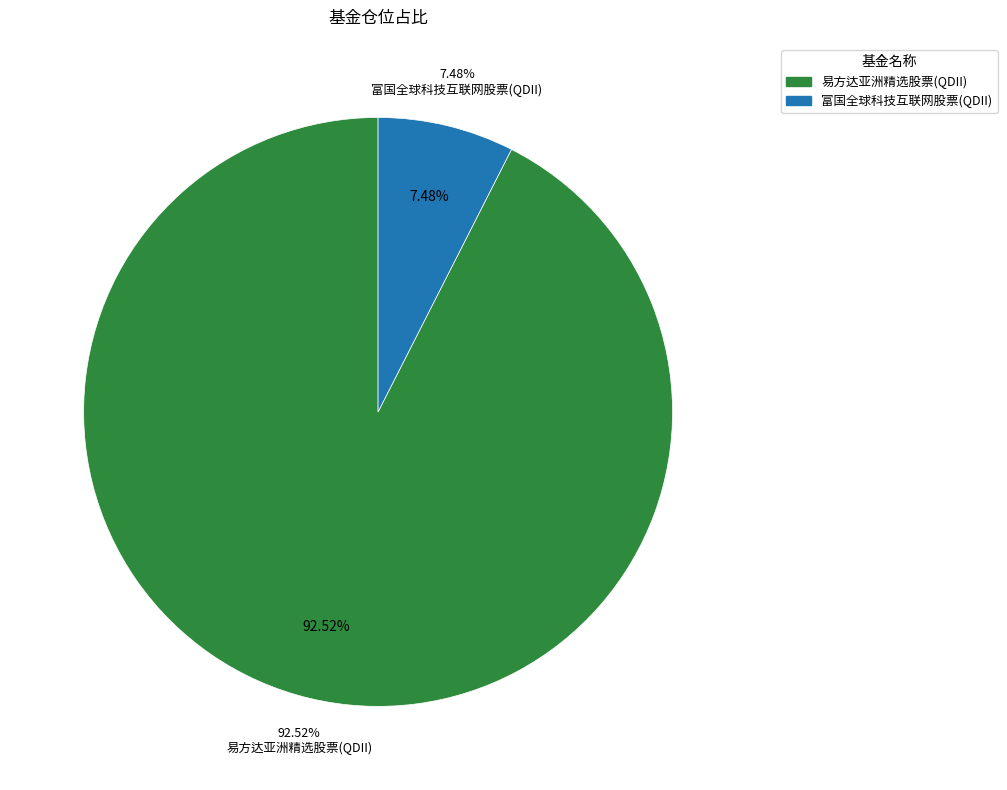

What portion of the pie excludes 富国全球科技互联网股票(QDII)?

92.5%